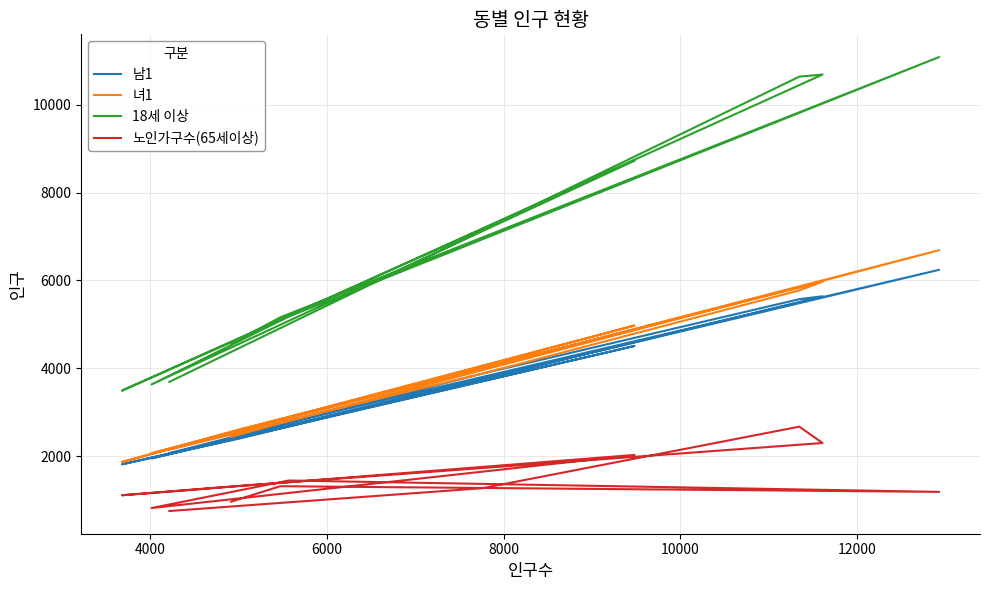

What value does the 노인가구수(65세이상) series have at 6000, to the nearest 50?

1200